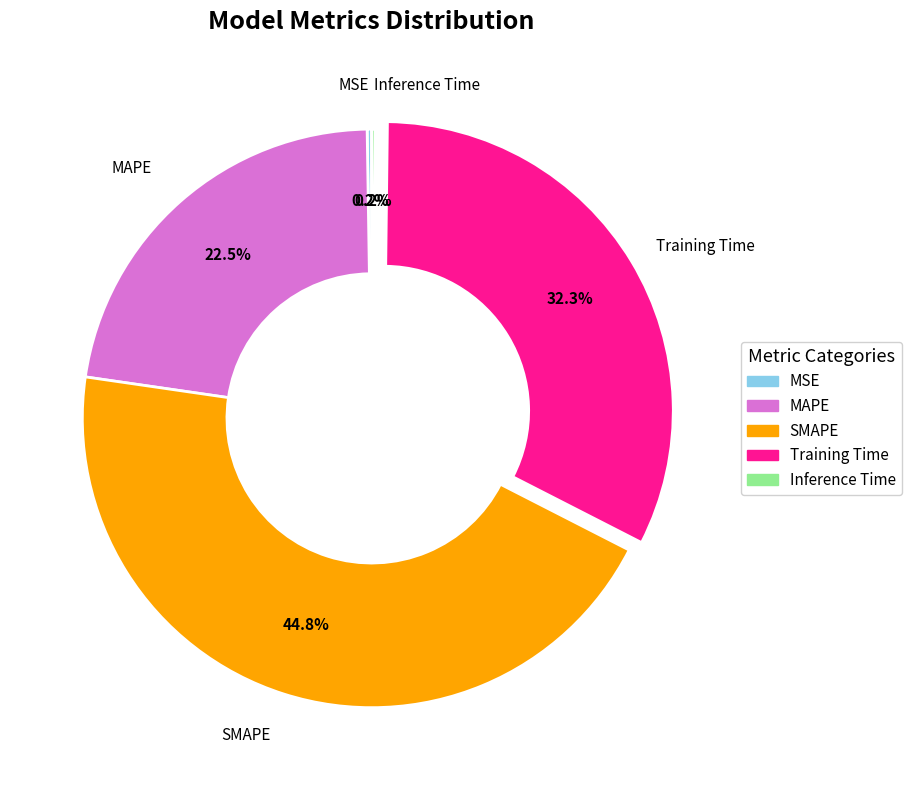

Which category has the biggest portion of the pie?

SMAPE